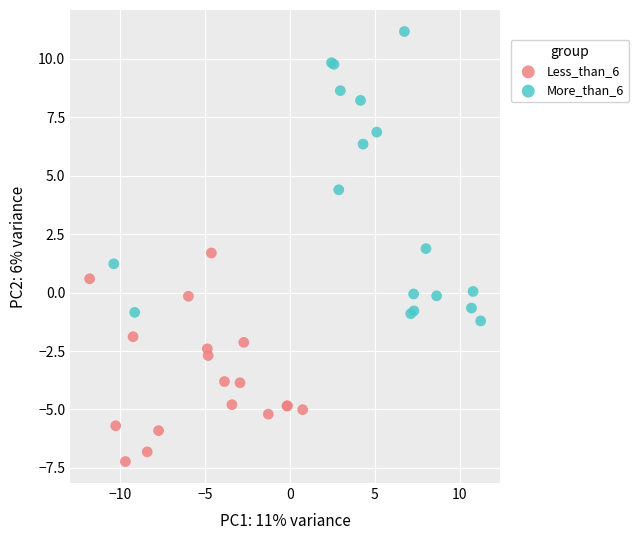

Which series contains the lowest Y value?

Less_than_6